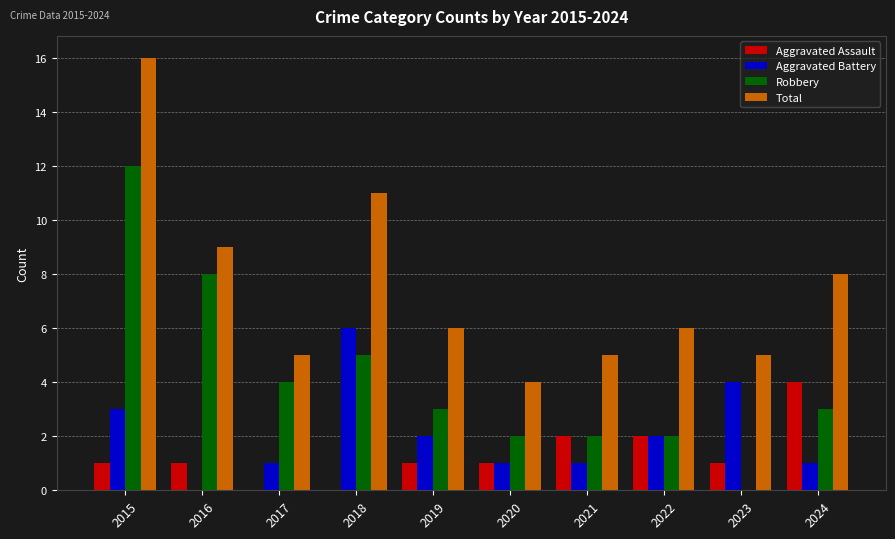

How many data points does each series have?

10